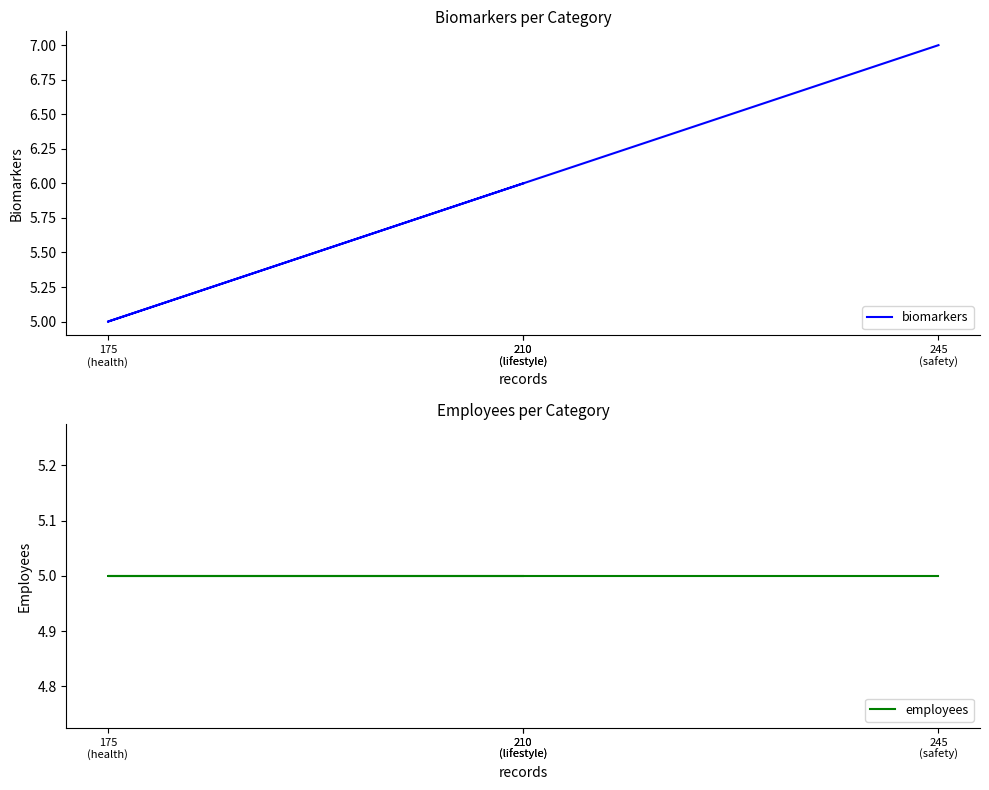

How many lines are shown in the chart?

2